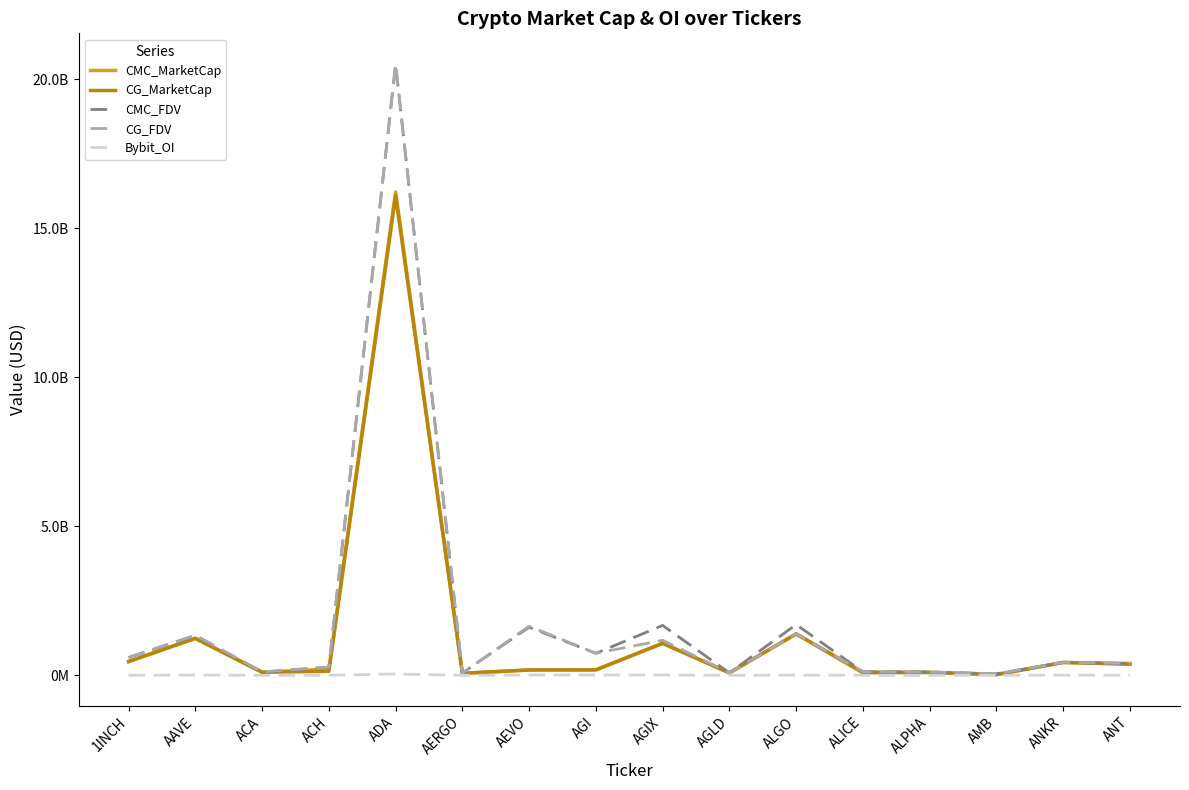

Reading right to left, extract all data points from this chart.

CMC_MarketCap: ANT=398248817.0	ANKR=430975688.6	AMB=24908303.9	ALPHA=97639934.6	ALICE=81063980.1	ALGO=1384072495.0	AGLD=82895246.2	AGIX=1073285655.9	AGI=180582591.2	AEVO=177678958.5	AERGO=70542185.3	ADA=16218754986.7	ACH=207211767.1	ACA=103880905.0	AAVE=1236142717.3	1INCH=460760837.2
CG_MarketCap: ANT=370278515.0	ANKR=433879792.0	AMB=23485346.0	ALPHA=98457392.0	ALICE=107300589.0	ALGO=1394126814.0	AGLD=83577396.0	AGIX=1076328781.0	AGI=185998594.0	AEVO=181420349.0	AERGO=66376336.0	ADA=16088186980.0	ACH=136813159.0	ACA=104680736.0	AAVE=1243619869.0	1INCH=465593123.0
CMC_FDV: ANT=398248817.0	ANKR=430975688.6	AMB=53023496.1	ALPHA=112229809.9	ALICE=119363866.5	ALGO=1703313948.5	AGLD=82895246.2	AGIX=1674268567.0	AGI=738646839.5	AEVO=1615263259.5	AERGO=79260882.4	ADA=20492355071.2	ACH=274479529.9	ACA=107928213.3	AAVE=1336161259.5	1INCH=597300370.4
CG_FDV: ANT=399320031.0	ANKR=433879792.0	AMB=53633530.0	ALPHA=113169416.0	ALICE=120337108.0	ALGO=1394126836.0	AGLD=83577396.0	AGIX=1176818872.0	AGI=741029245.0	AEVO=1649275898.0	AERGO=74580153.0	ADA=20513287295.0	ACH=276742937.0	ACA=116916147.0	AAVE=1344243212.0	1INCH=603564632.0
Bybit_OI: ANT=3557521.0	ANKR=6113058.0	AMB=939727.0	ALPHA=1358156.0	ALICE=1419544.0	ALGO=6421189.0	AGLD=899639.0	AGIX=10624153.0	AGI=11479640.0	AEVO=11863324.0	AERGO=1562843.0	ADA=47315480.0	ACH=1987221.0	ACA=0.0	AAVE=8991865.0	1INCH=2933936.0